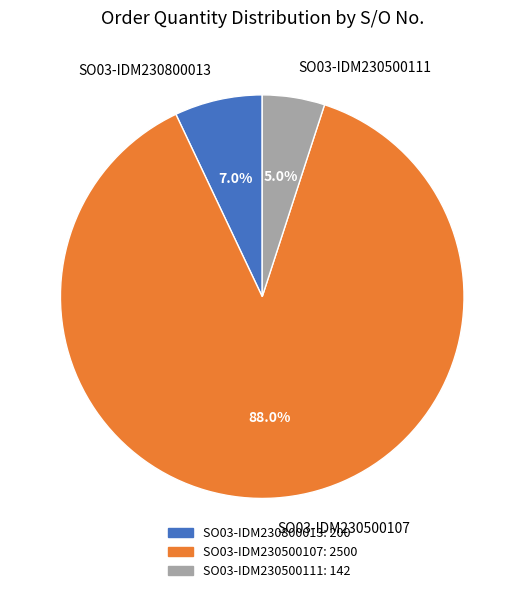

Is it true that SO03-IDM230800013 is 7% of the pie?

True